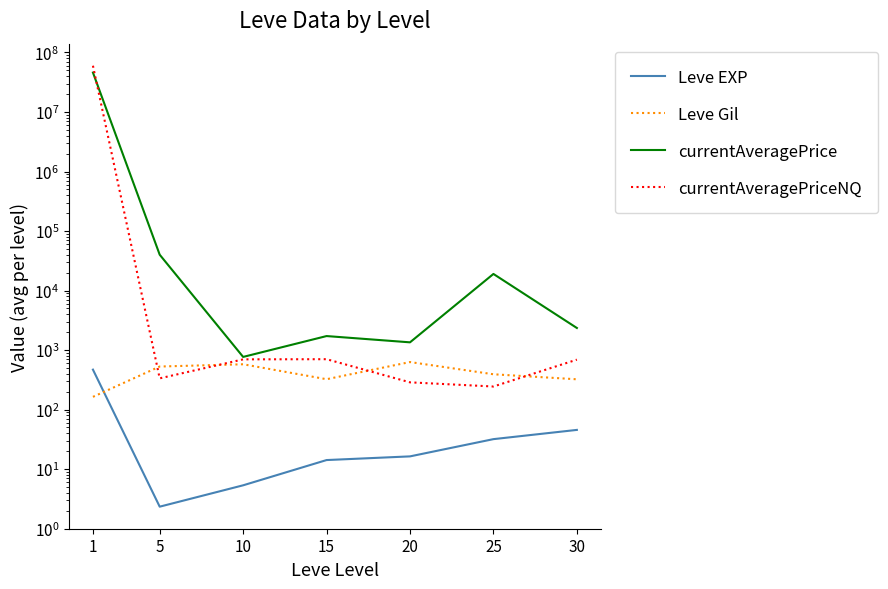

What is the value of the currentAveragePriceNQ point at the 2nd from the left?

334.4